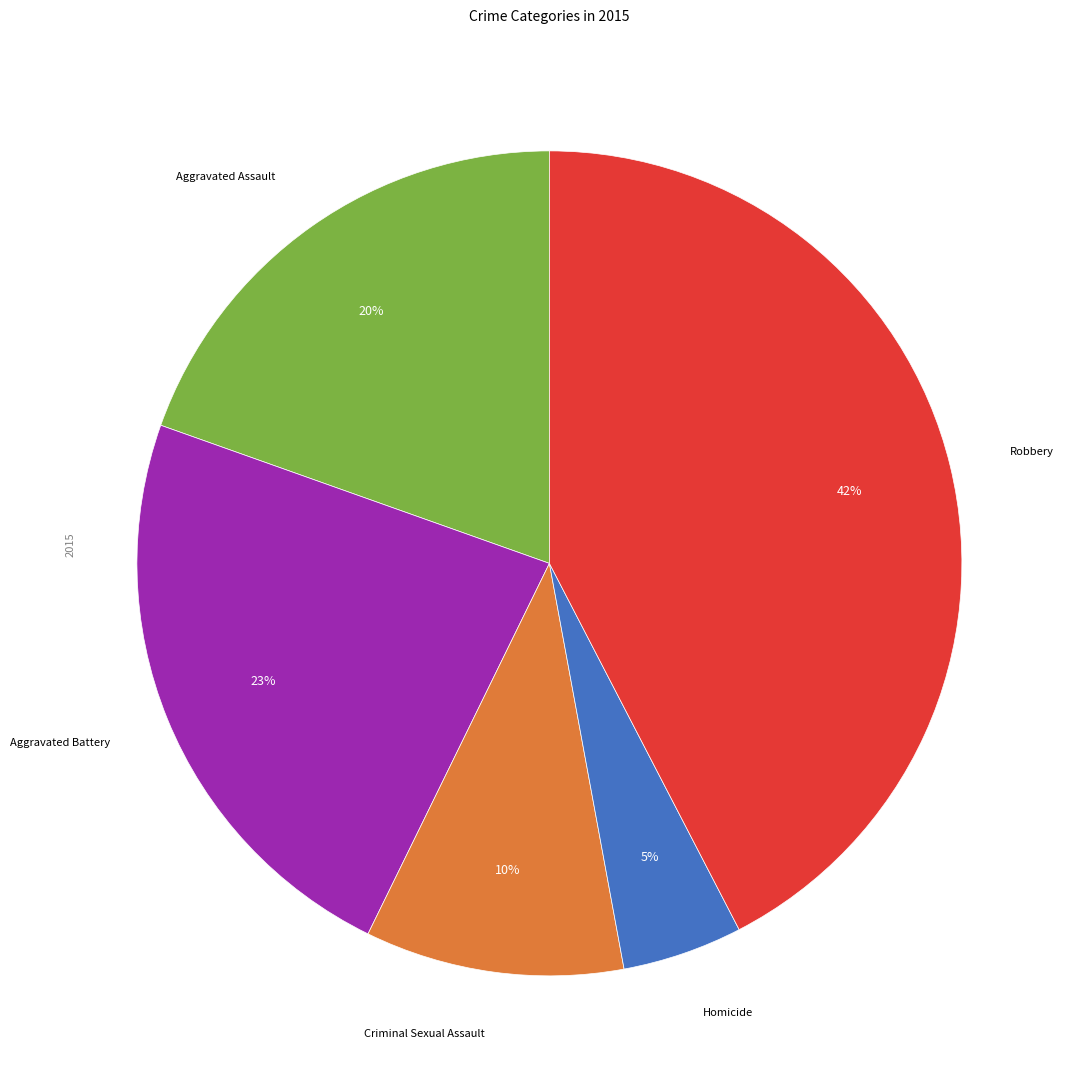

To the nearest percent, what is the average slice percentage?

20%